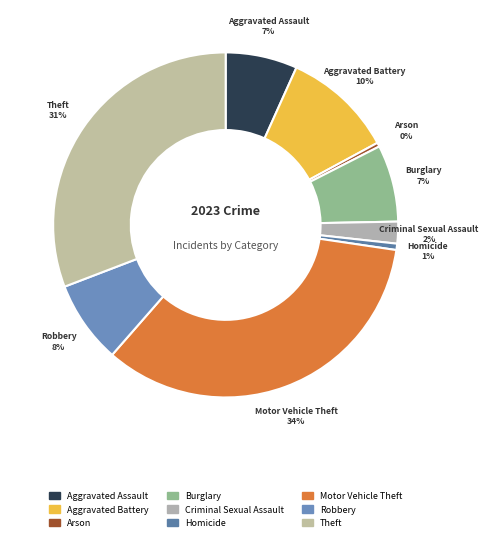

Combined, do Arson and Robbery account for over 50%?

No